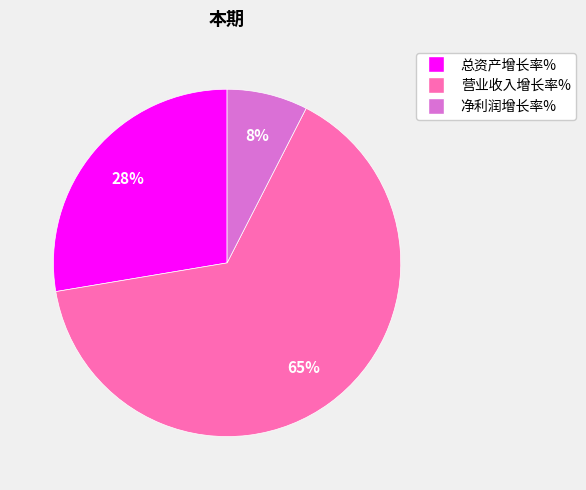

Which category accounts for the majority?

营业收入增长率%